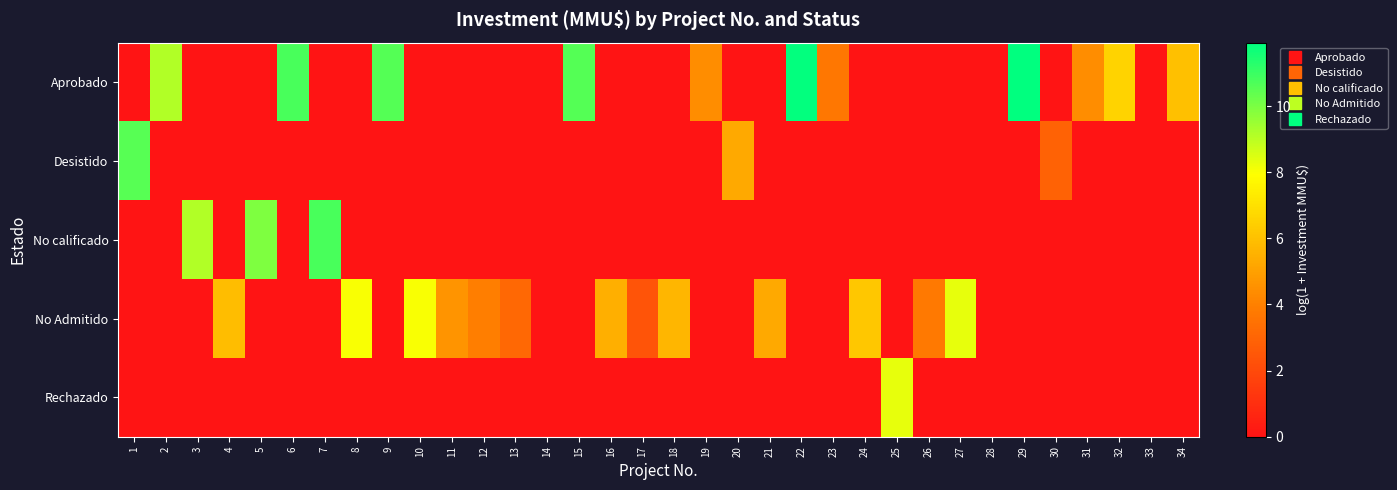

At which category is the sum across all series the highest?

29